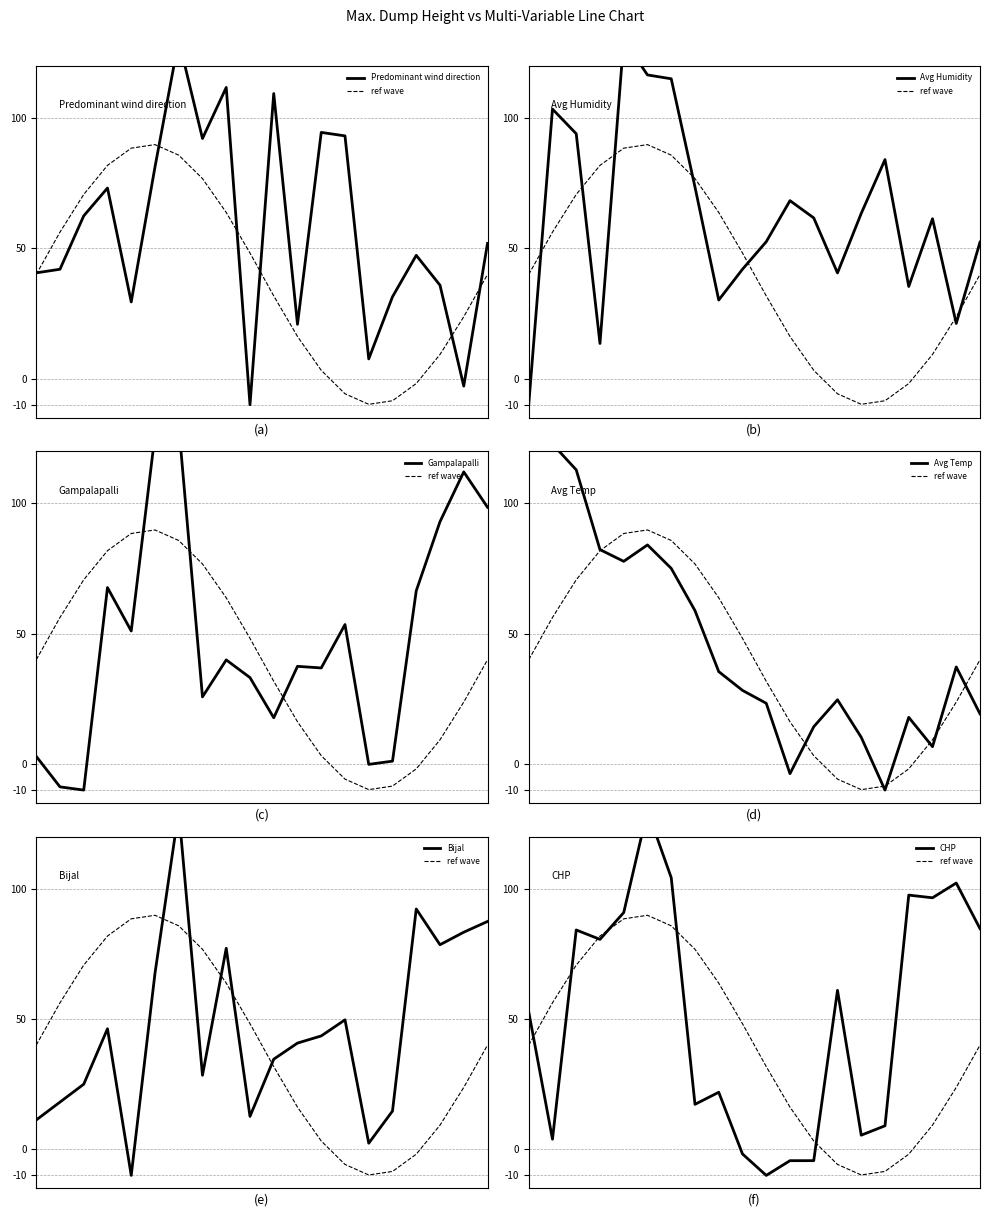

Where does the Gampalapalli series first go above 39?

30